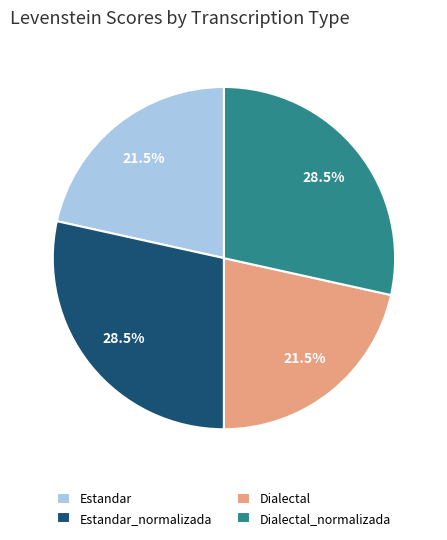

How much of the chart is everything except Dialectal?

78.5%